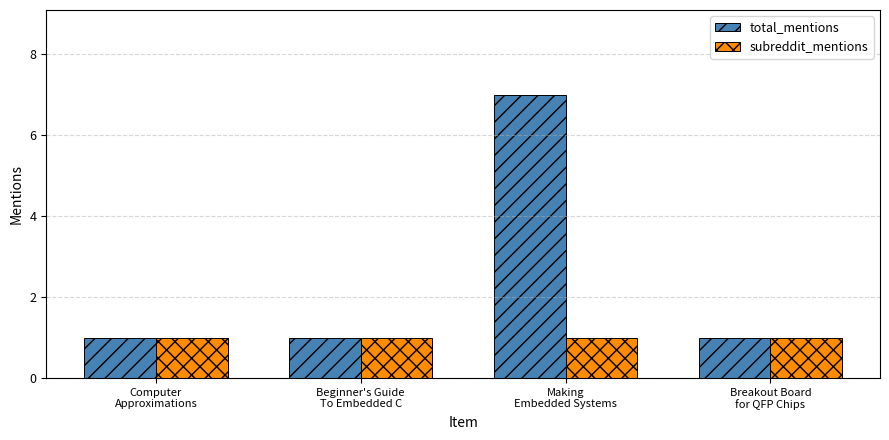

Are the bars grouped side by side (vs. stacked)?

Yes